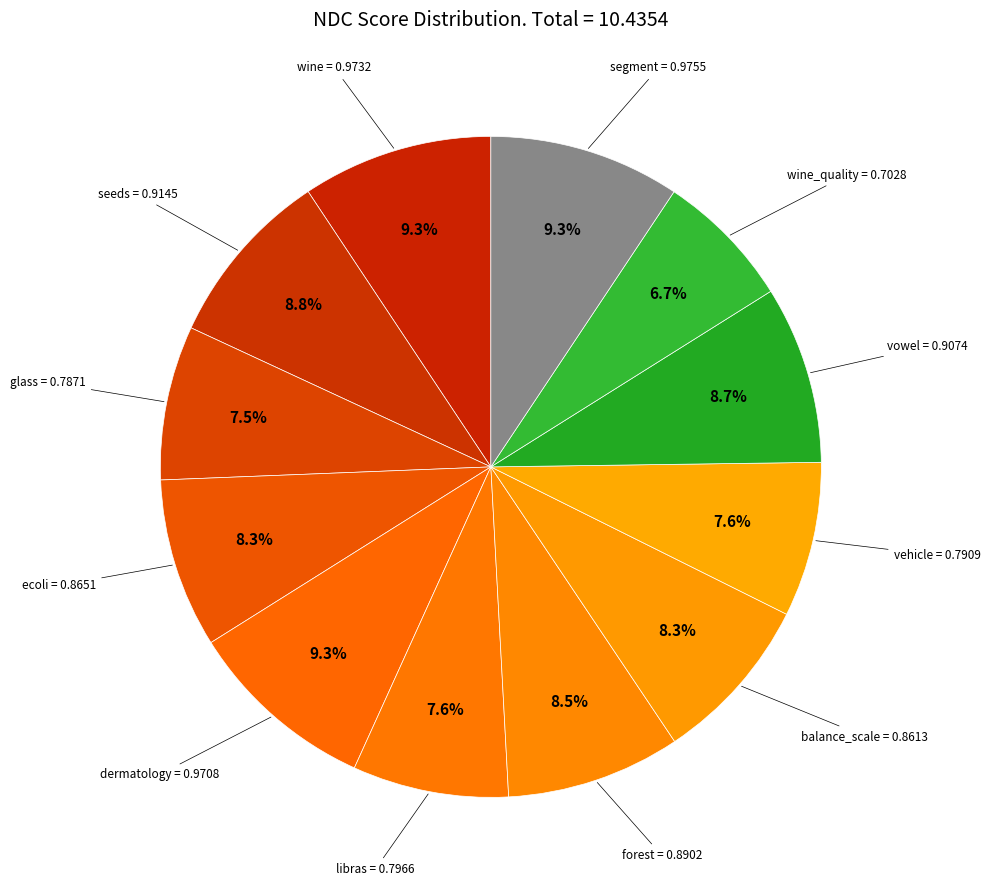

How many segments does this pie chart have?

12